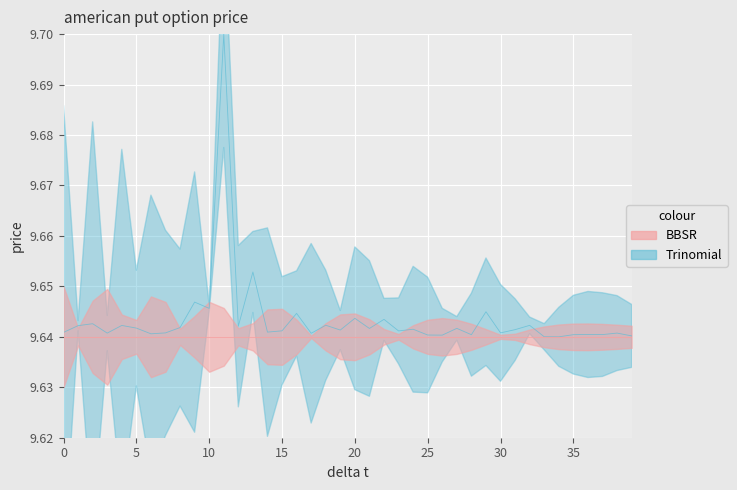

Reading left to right, transcribe all the data shown in this chart.

0=9.6	1=9.6	2=9.6	3=9.6	4=9.6	5=9.6	6=9.6	7=9.6	8=9.6	9=9.6	10=9.6	11=9.7	12=9.6	13=9.7	14=9.6	15=9.6	16=9.6	17=9.6	18=9.6	19=9.6	20=9.6	21=9.6	22=9.6	23=9.6	24=9.6	25=9.6	26=9.6	27=9.6	28=9.6	29=9.6	30=9.6	31=9.6	32=9.6	33=9.6	34=9.6	35=9.6	36=9.6	37=9.6	38=9.6	39=9.6